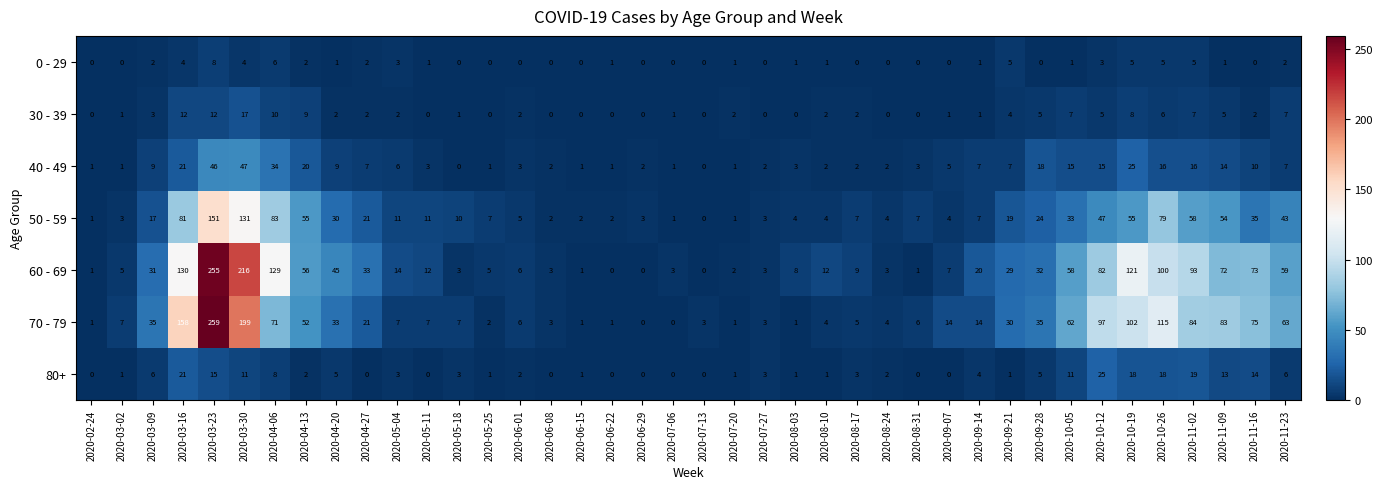

Read the 80+ value at 2020-10-05.

11